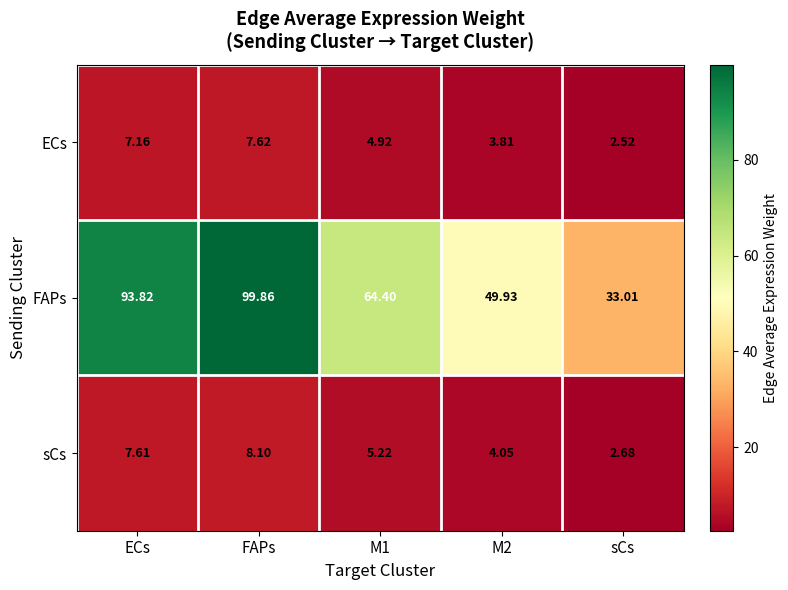

List the series in order of their peak value, lowest first.

ECs, sCs, FAPs